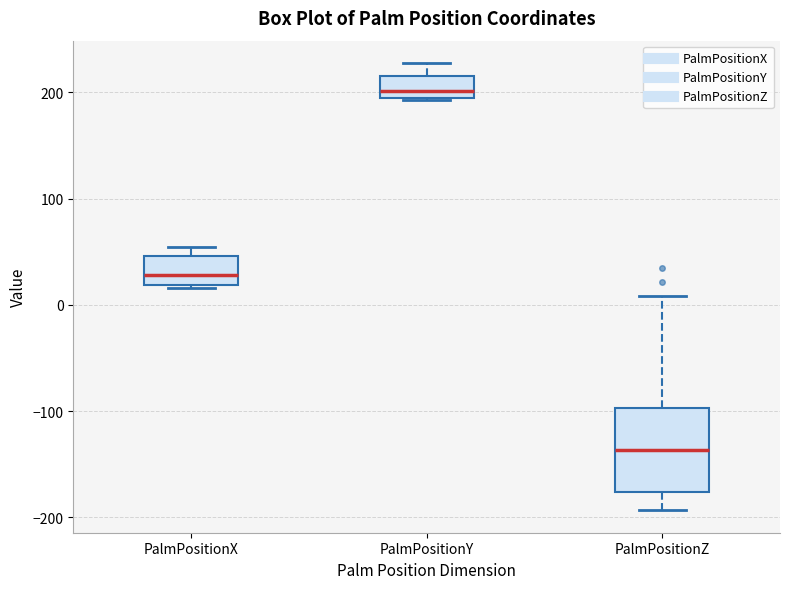

Reading left to right, transcribe this box plot: for each box, give where its median line is, the range the box spans, and where its two whiskers end, as read against the y-axis. The values are not printed on the chart, so give them approximately, as read against the axis.

PalmPositionX: median 30, box 20 to 50, whiskers 20 (just below the box's lower edge) to 50 (just above the box's upper edge)
PalmPositionY: median 200, box 190 to 220, whiskers 190 to 230
PalmPositionZ: median -140, box -180 to -100, whiskers -190 to 10